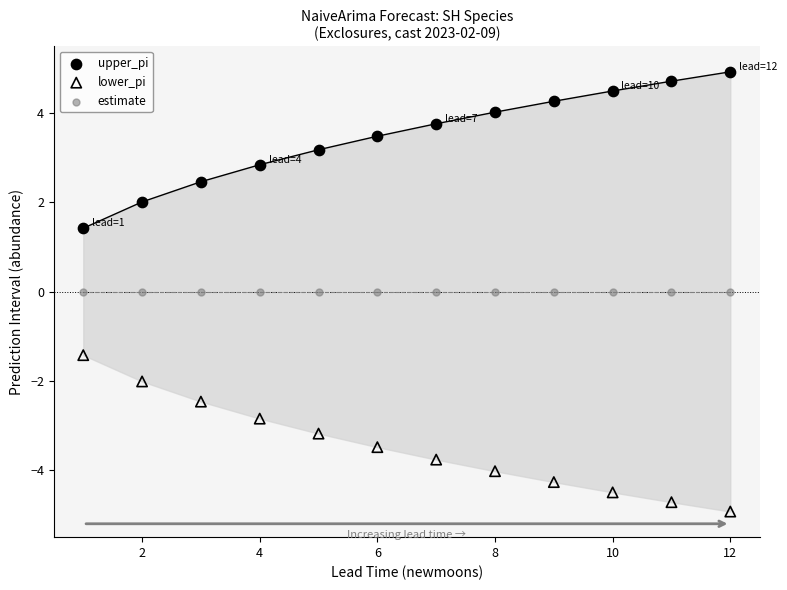

Which series reaches the maximum Y coordinate?

upper_pi